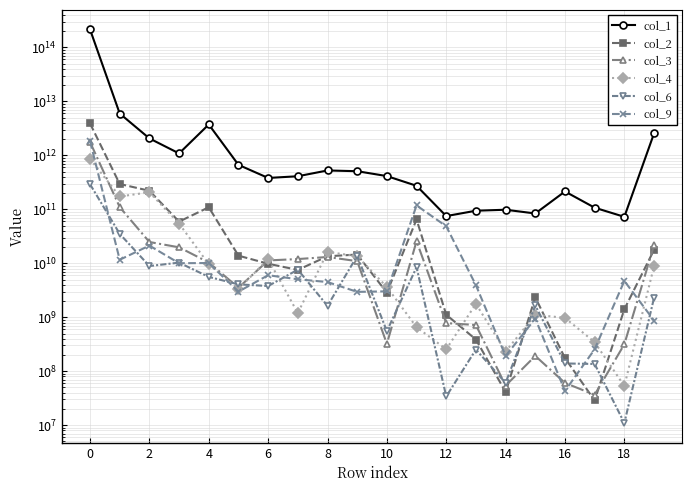

What is the smallest value displayed?

10981372